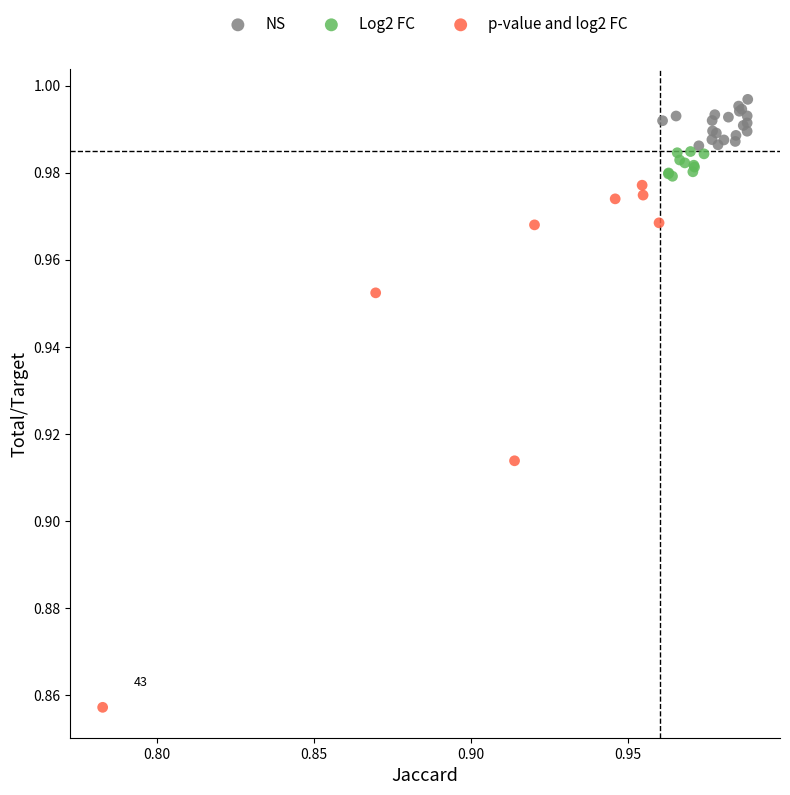

Which series has the widest spread of Y values?

p-value and log2 FC